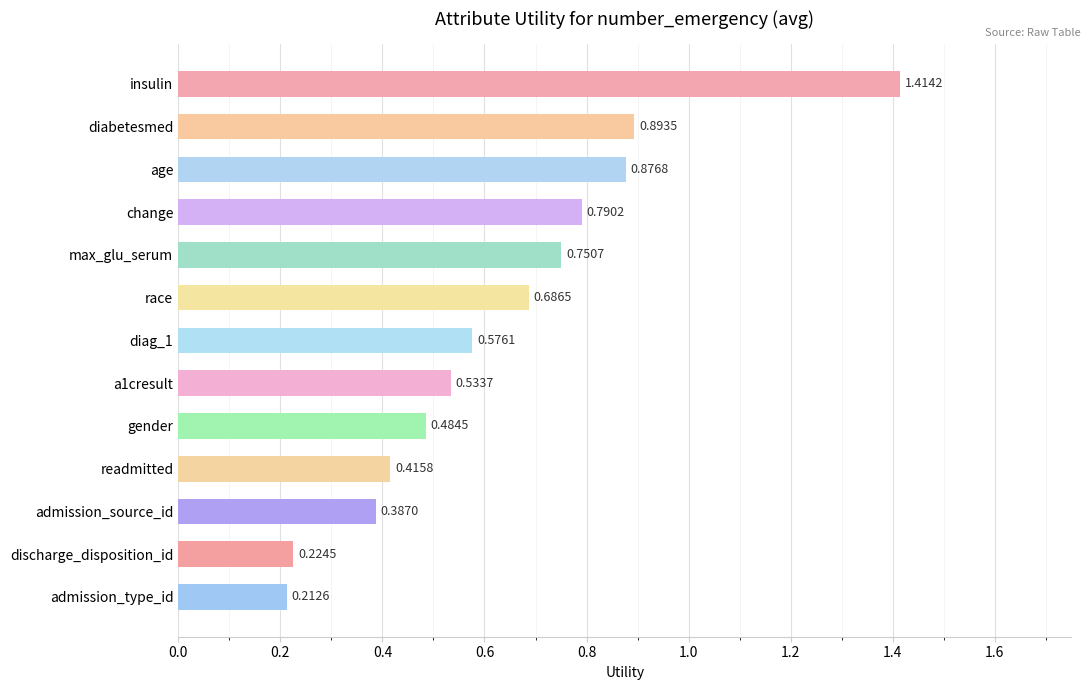

What is the difference between the maximum and minimum values?

1.2